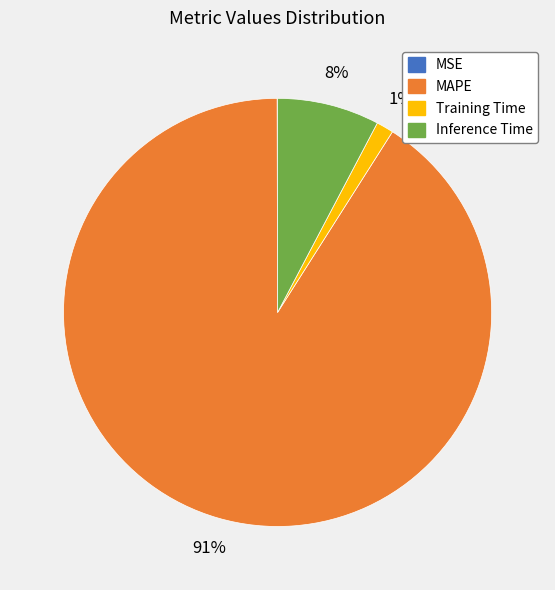

Does any single category account for the majority?

Yes